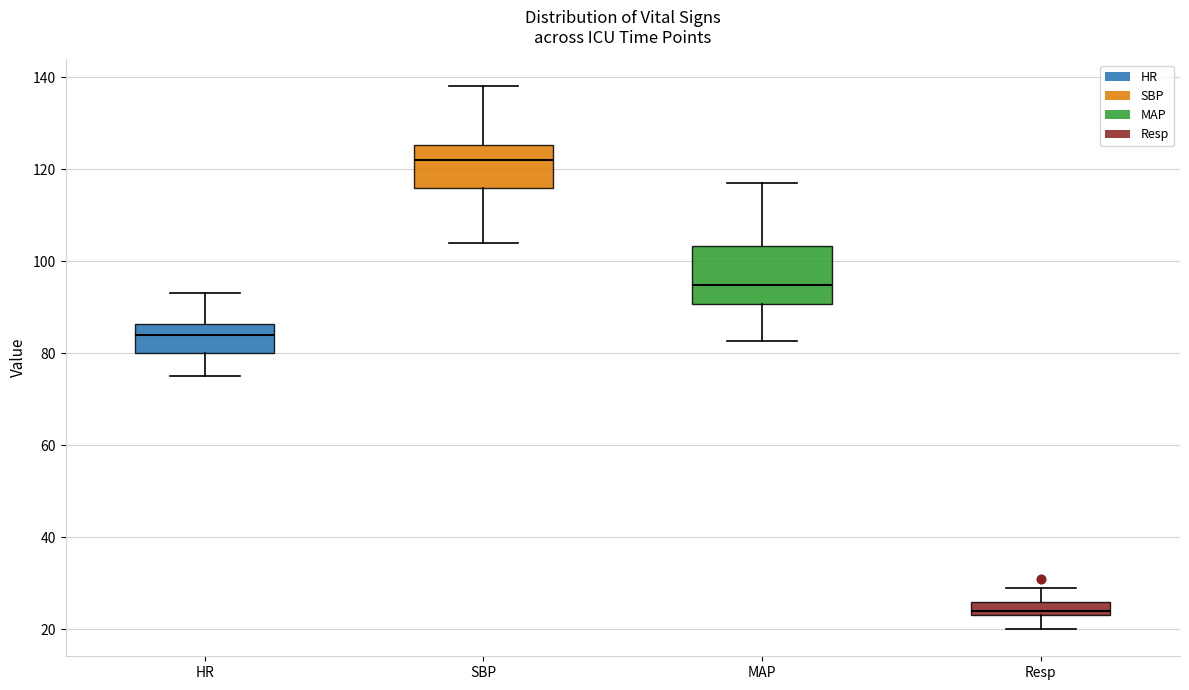

Which box has the highest median line?

SBP